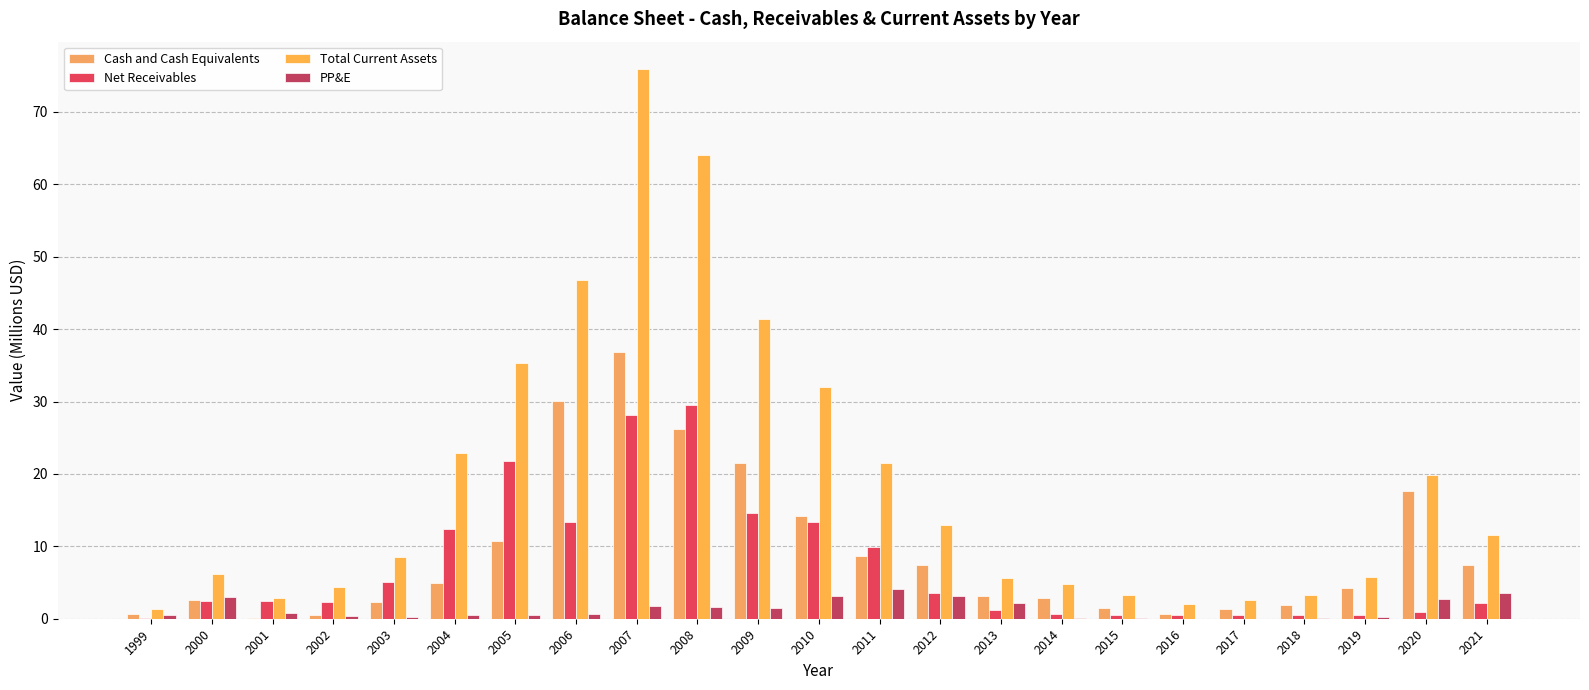

The Total Current Assets series shows 41.4 at 2009. True or false?

True